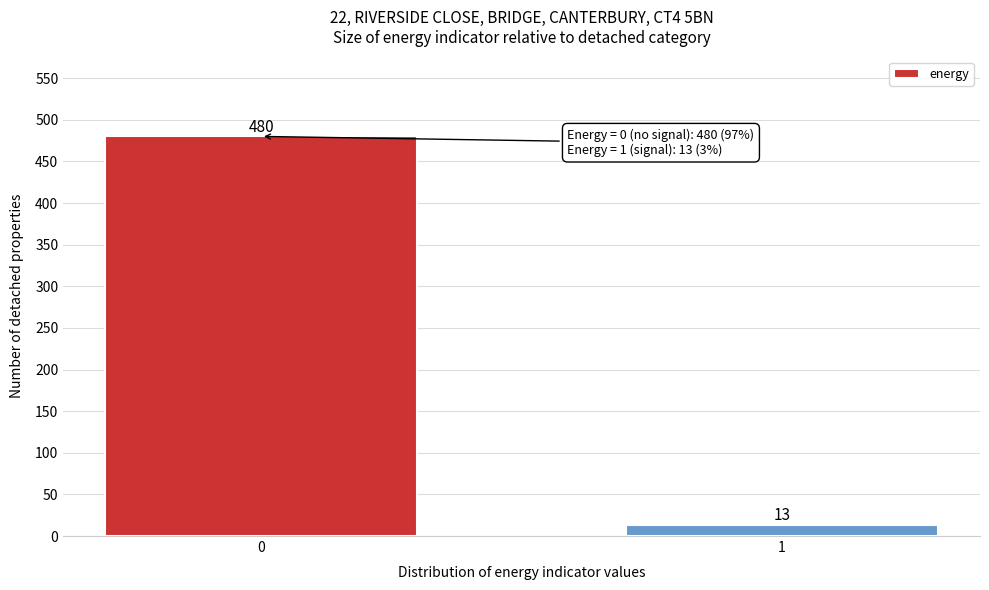

Reading left to right, transcribe all the data shown in this chart.

0=480	1=13